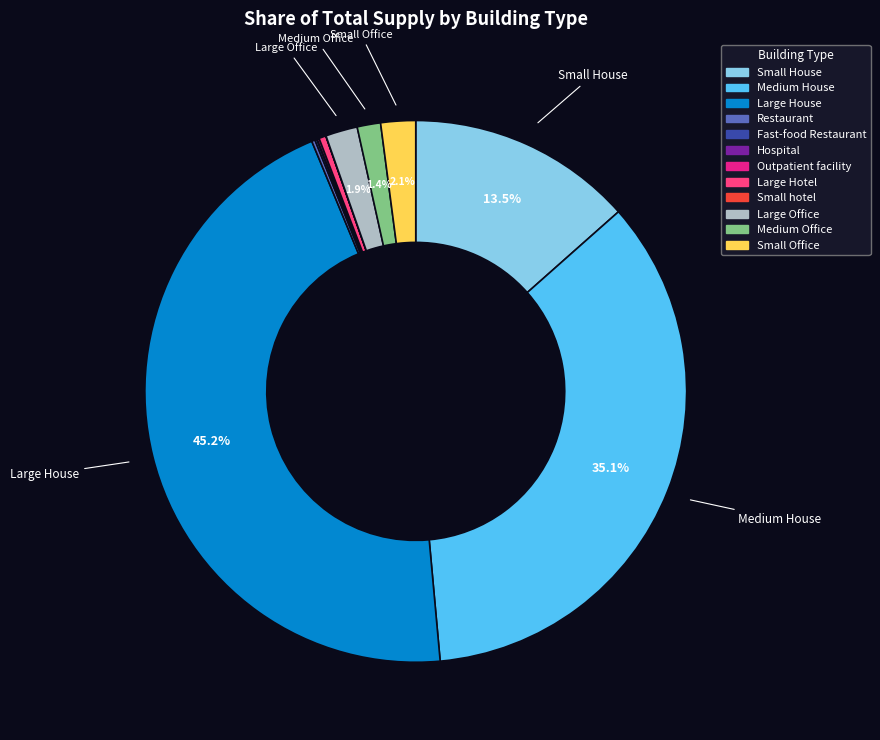

To the nearest percent, what is the difference between the largest and smallest slice percentages?

45%